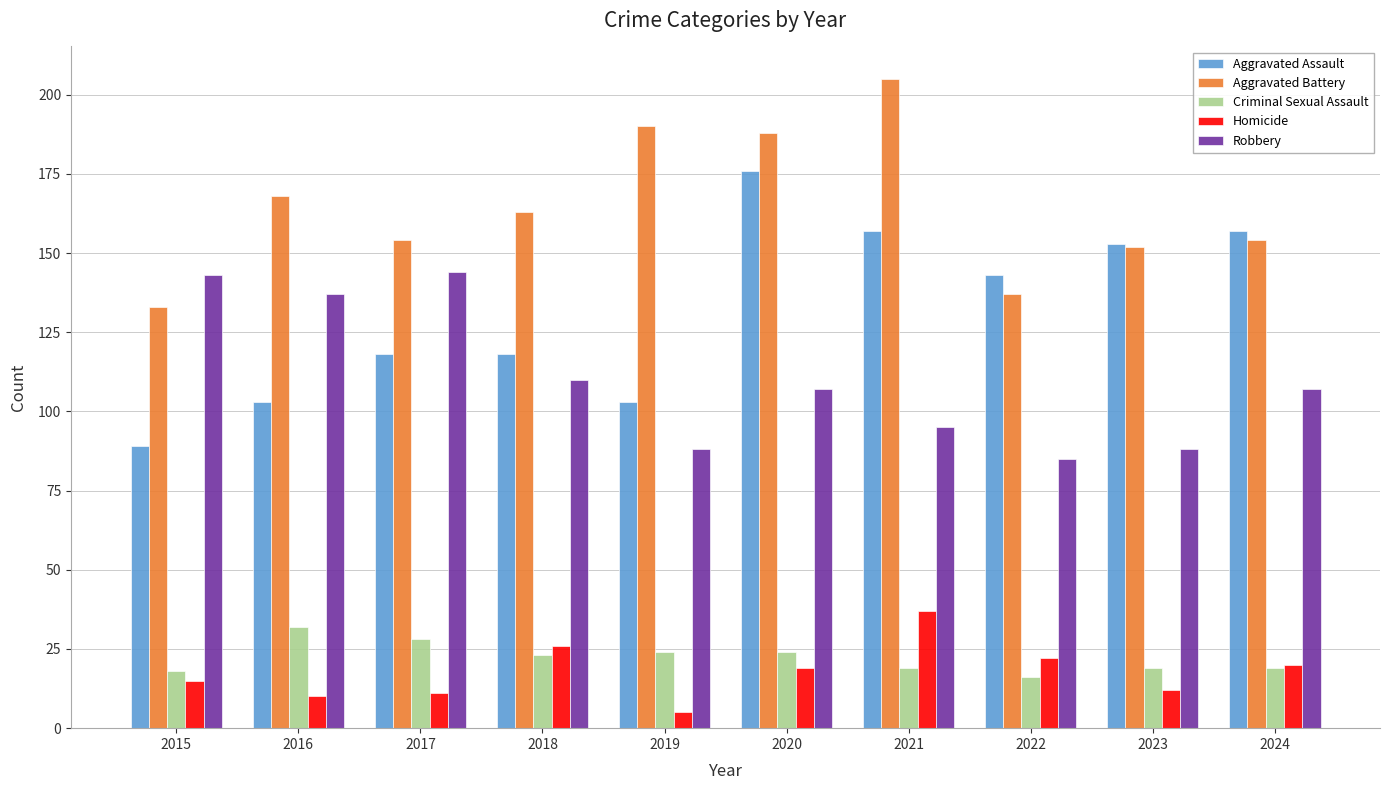

Is the value of Homicide at 2019 greater than the value of Criminal Sexual Assault at 2021?

No